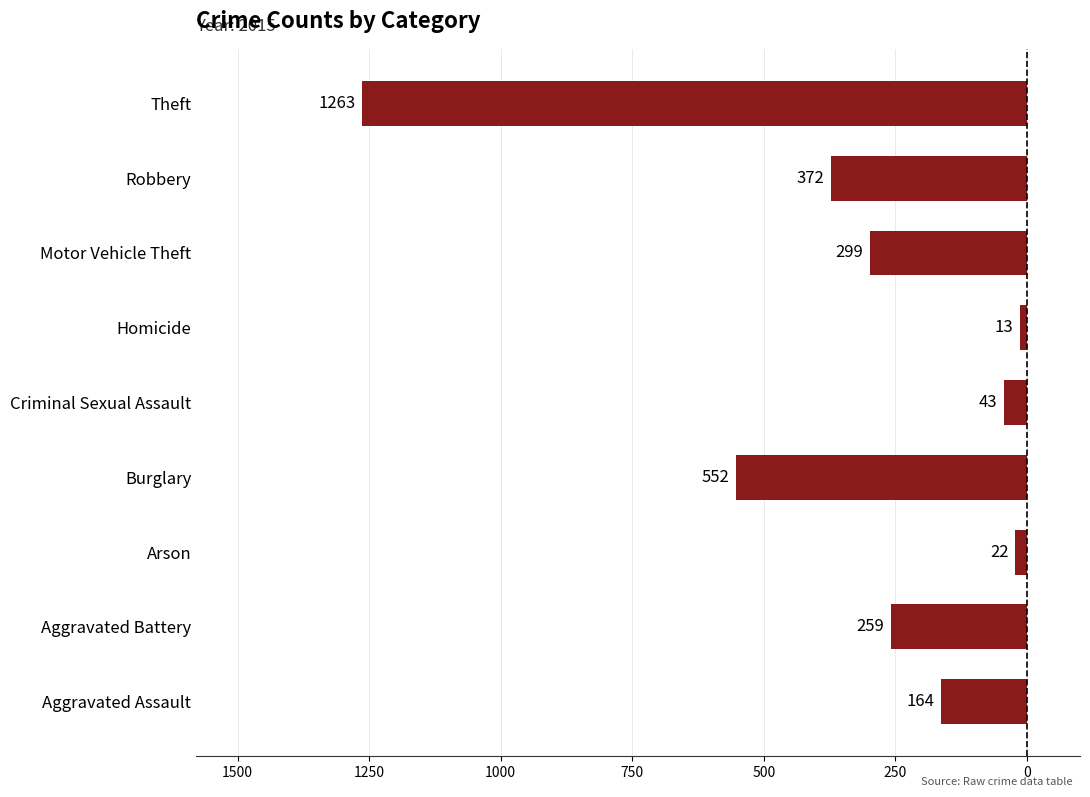

Are the bars horizontal?

Yes